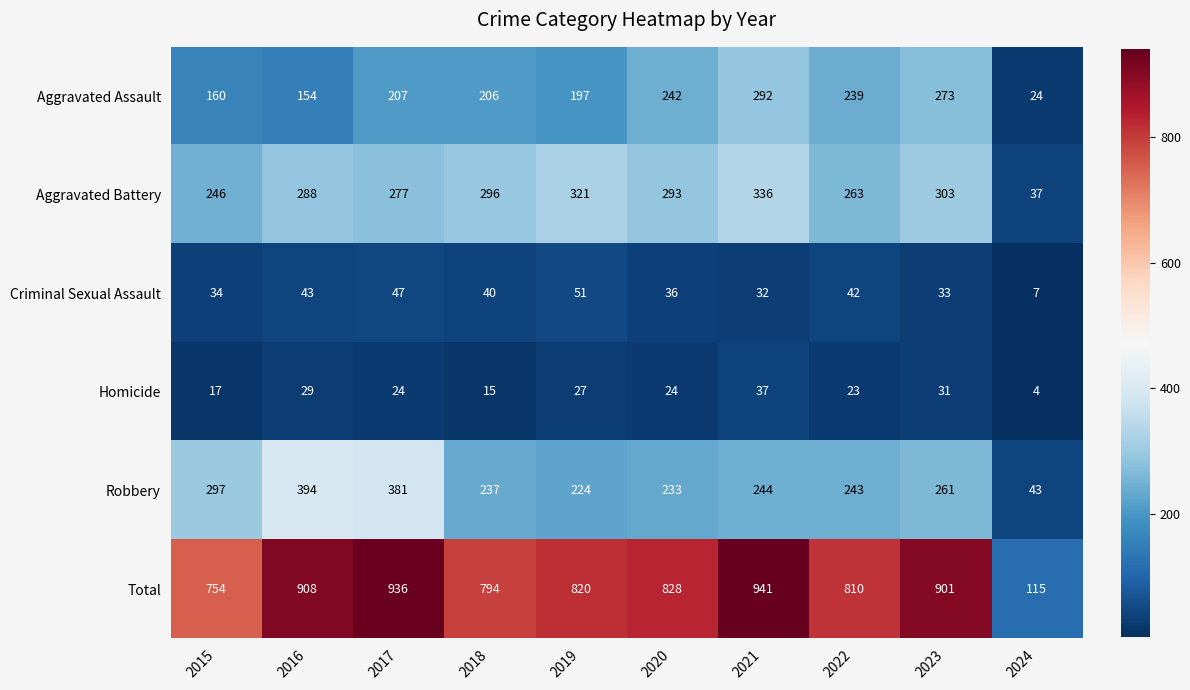

What is the difference between the highest and lowest values at 2023?

870